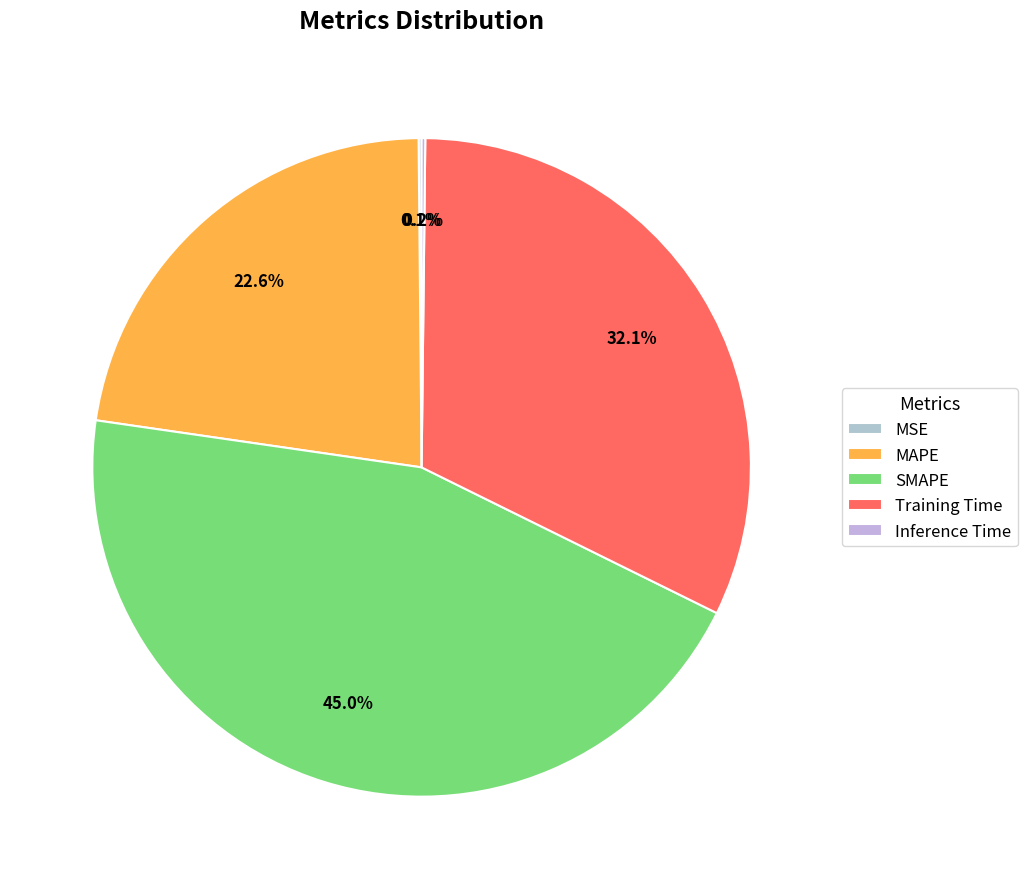

What is the change in value from MAPE to Inference Time?

-1.0